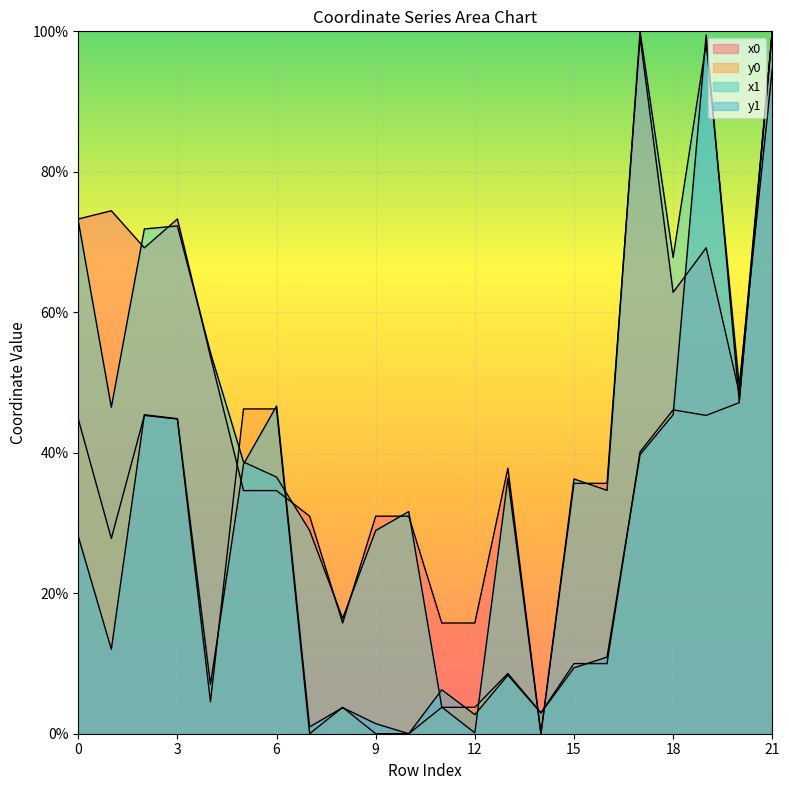

What is the spread (max minus min) of values at 19?

54.2